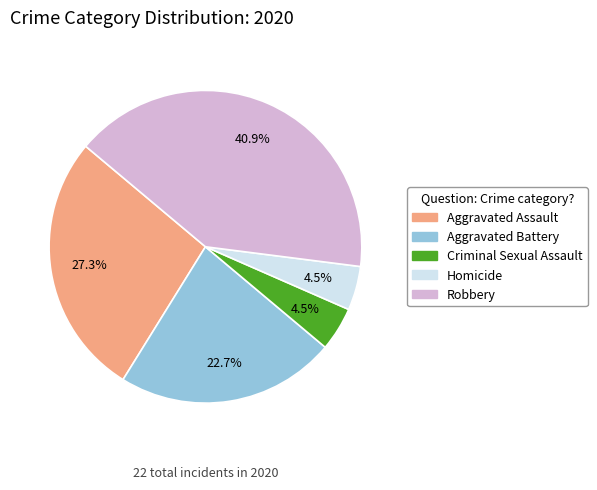

Which slice is the largest?

Robbery